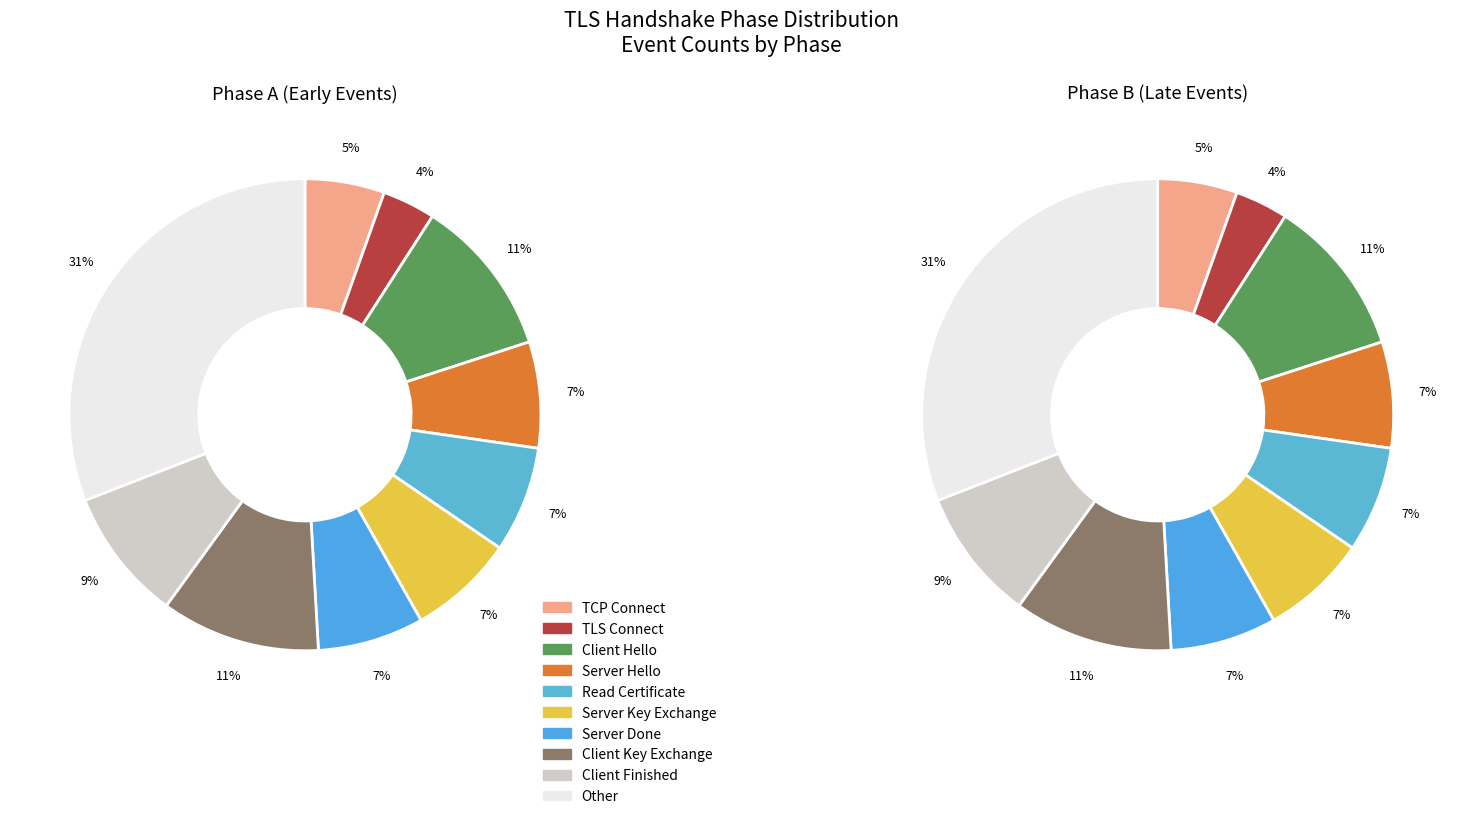

To the nearest percent, what portion does Server Key Exchange represent?

7%